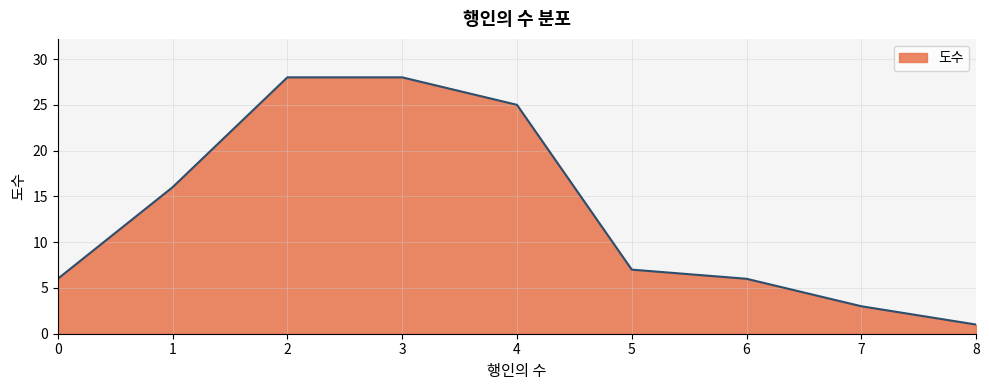

Which label corresponds to the smallest value in the chart?

8